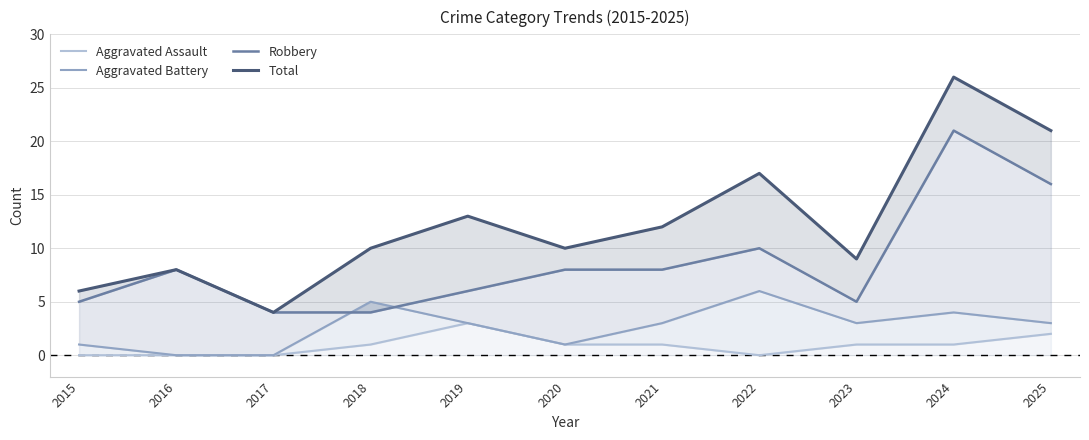

How many values in the Robbery series exceed 8?

3